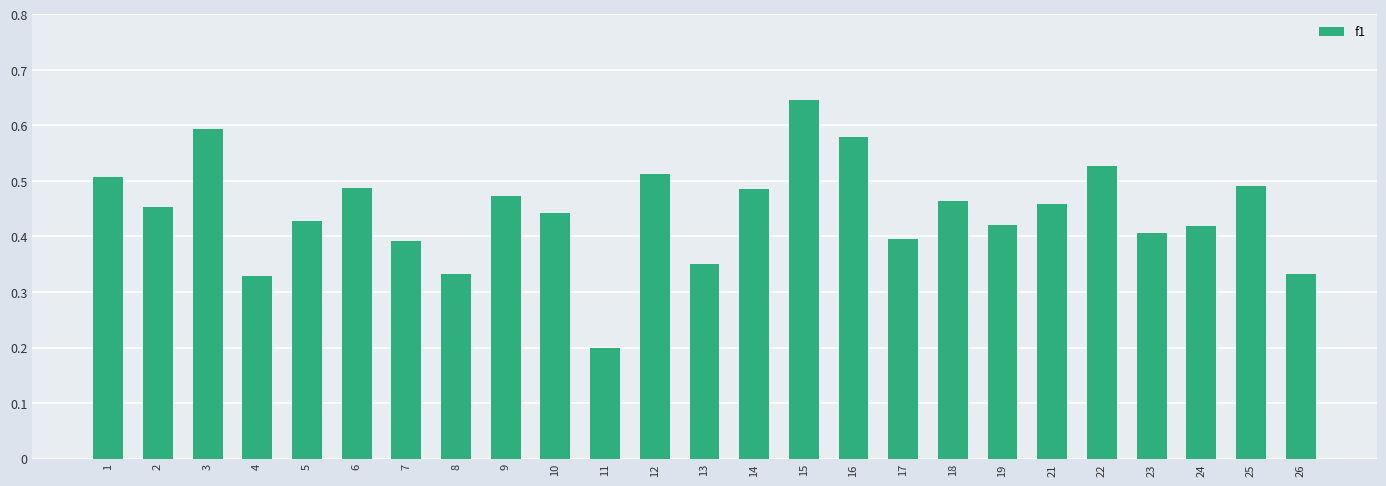

What is the sum of all values?

11.1